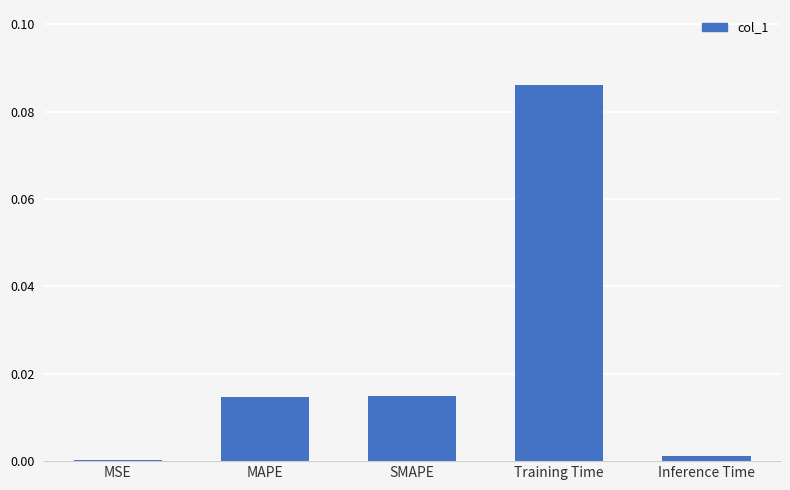

At which category does the chart reach its peak across all series?

Training Time